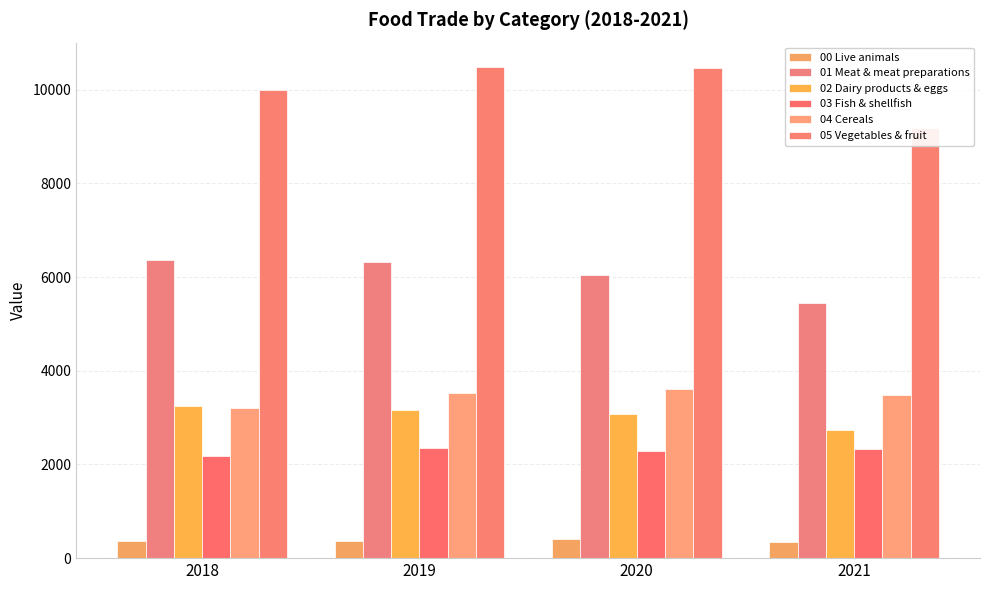

Where does the 01 Meat & meat preparations series first go above 6323?

2018